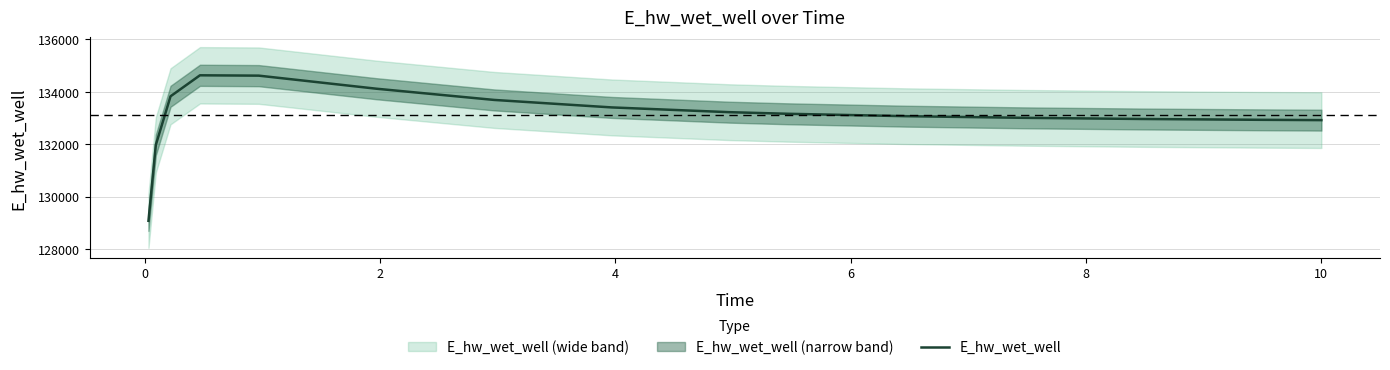

What is the difference between the maximum and minimum values?

5559.6